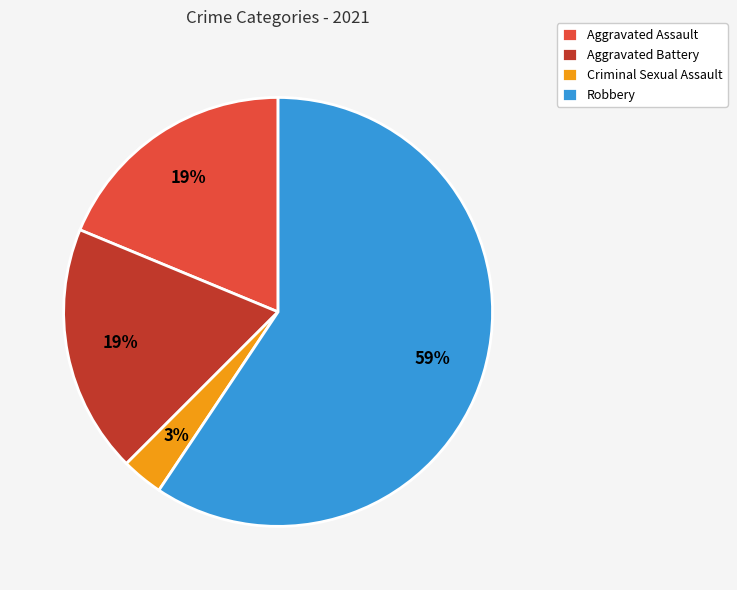

Count the number of slices in the pie.

4